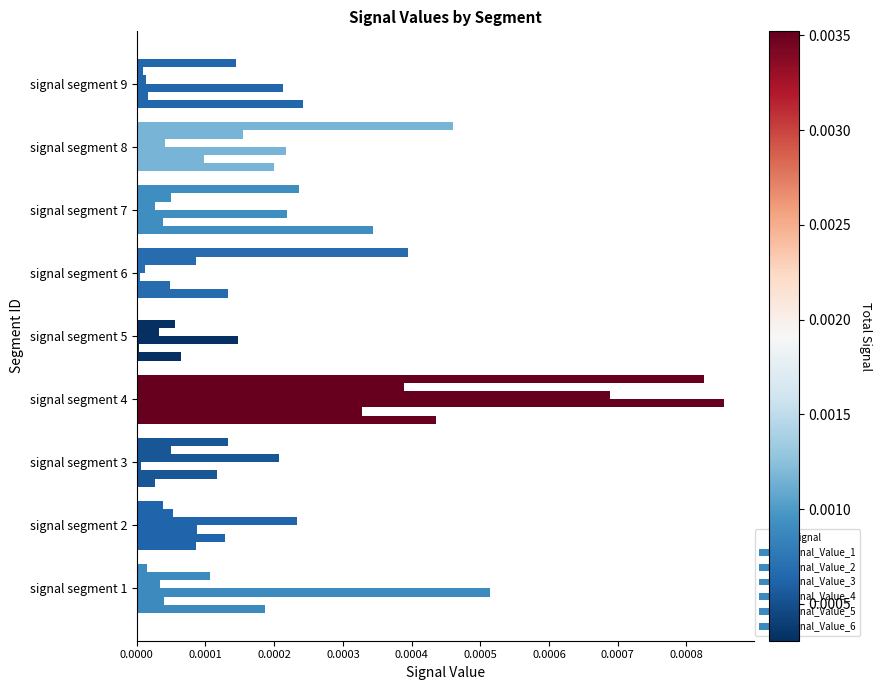

How many data points does each series have?

9